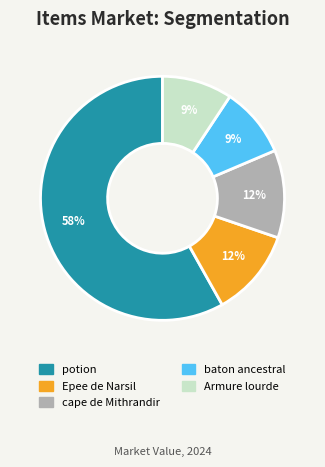

To the nearest percent, what portion does potion represent?

58%